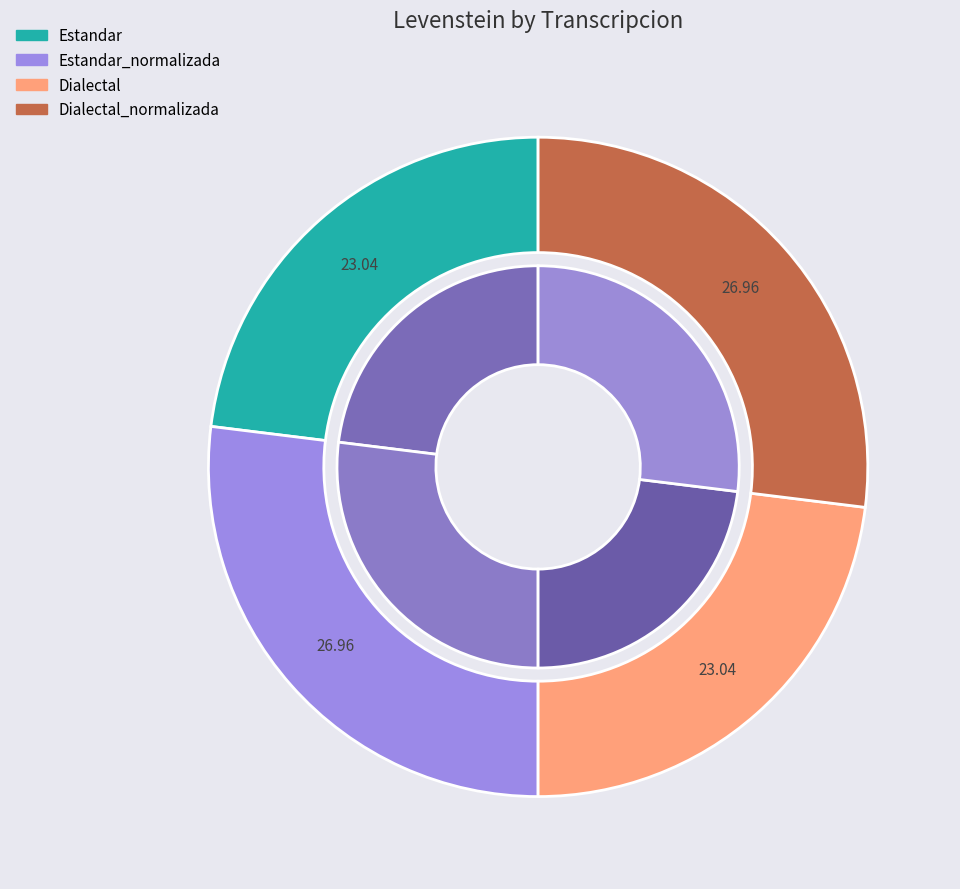

The Dialectal_normalizada slice represents 27% of the pie. True or false?

True